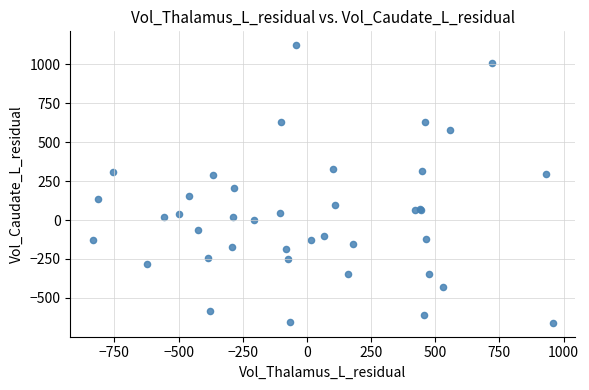

What Y value in the scatter plot is closest to 231?

206.8